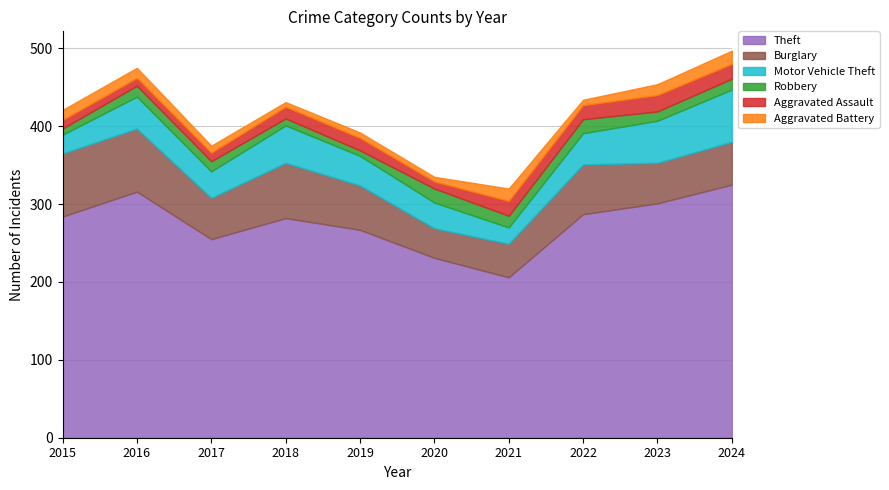

True or false: Aggravated Assault and Theft cross at least once.

False